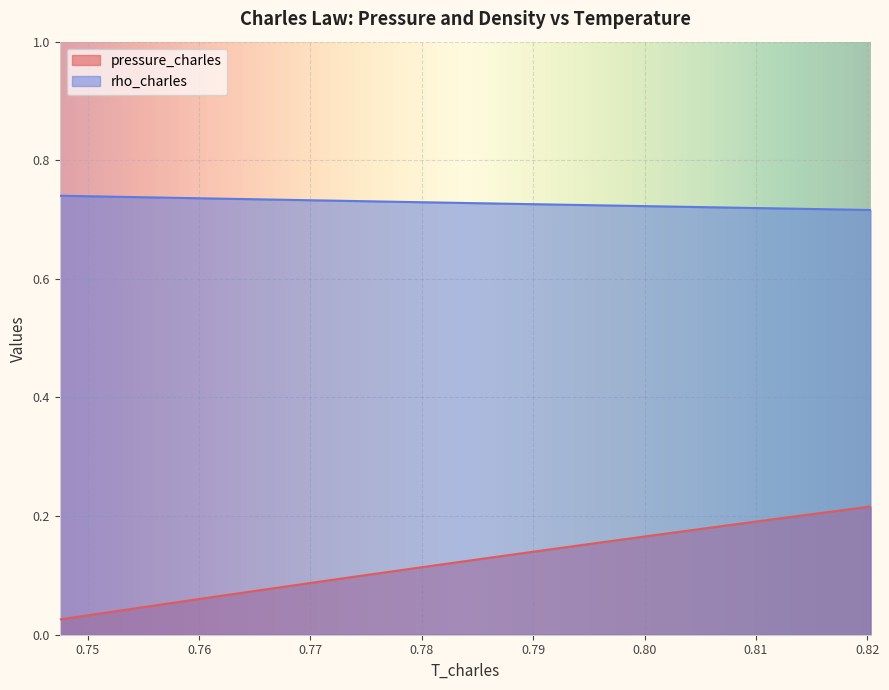

The rho_charles series shows 0.2 at 0.8053519620878303. True or false?

False